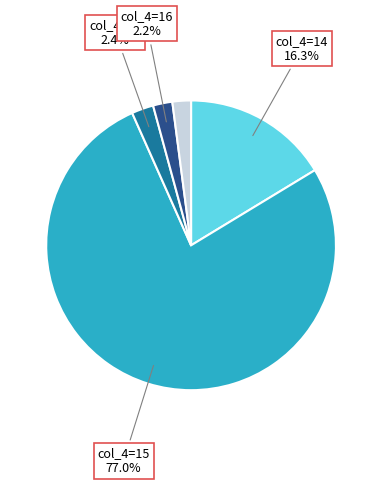

Is there any slice that represents more than half of the pie?

Yes